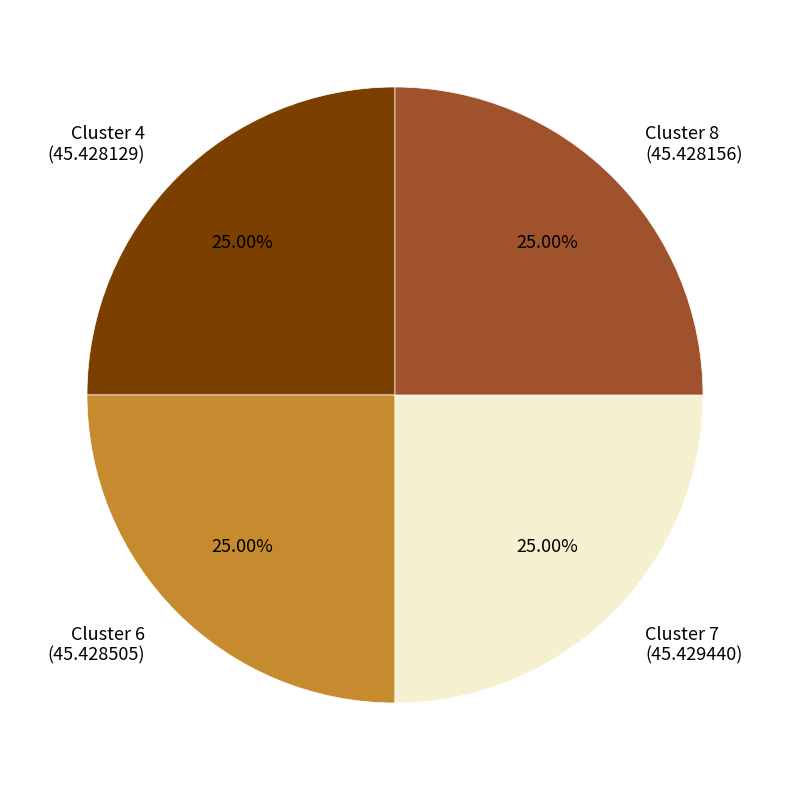

Approximately how many times larger is the value at Cluster 6 (45.428505) compared to Cluster 4 (45.428129)?

1.0